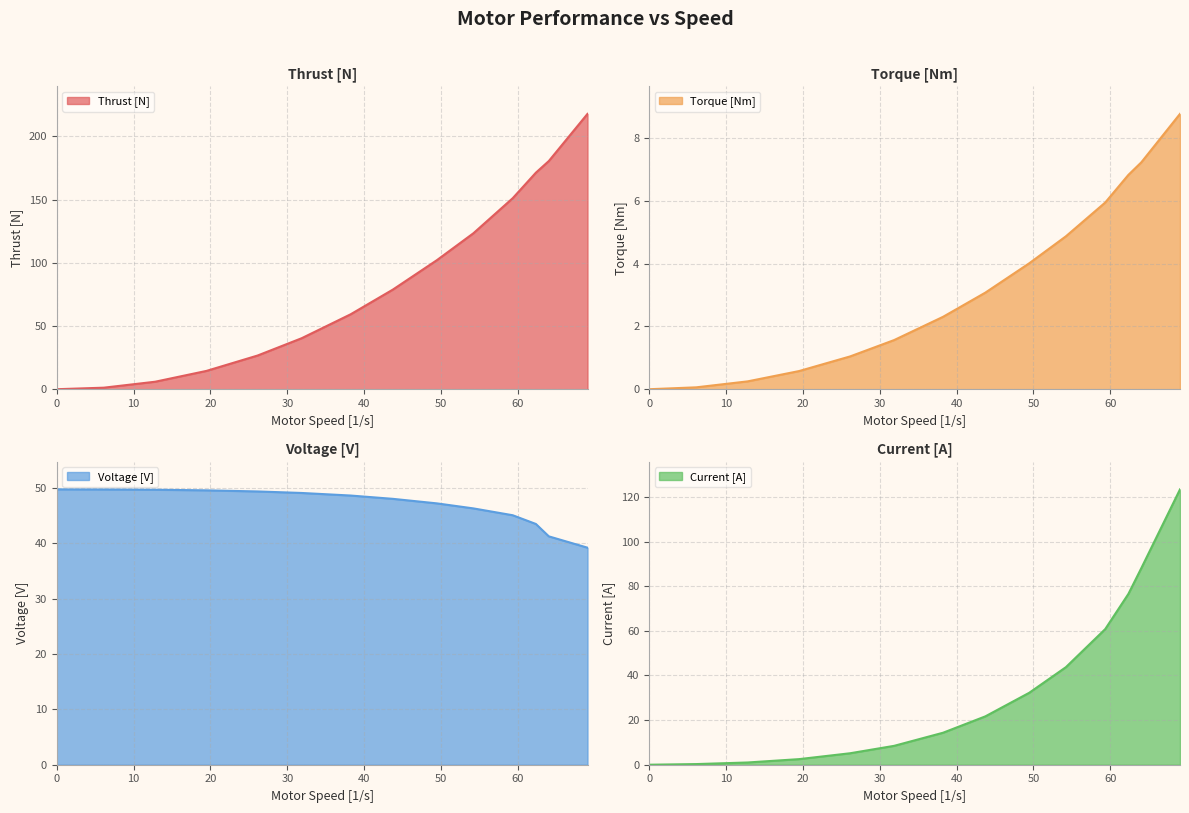

What are all the series names shown in the legend?

Thrust [N], Torque [Nm], Voltage [V], Current [A]